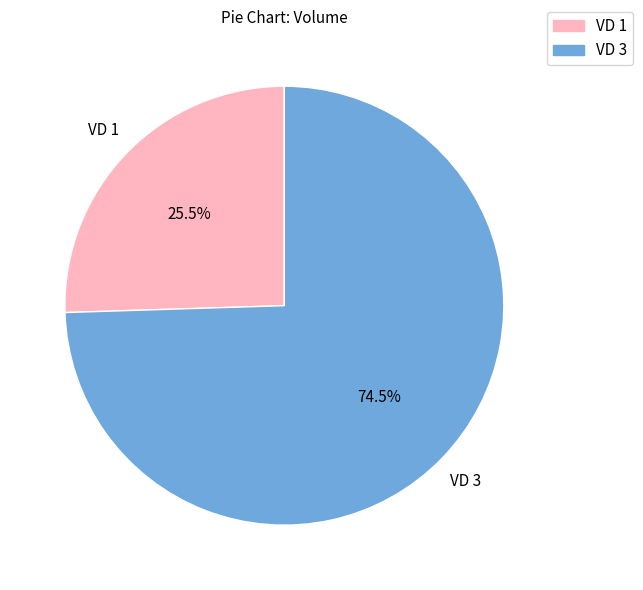

What percentage is NOT represented by VD 3?

25.5%